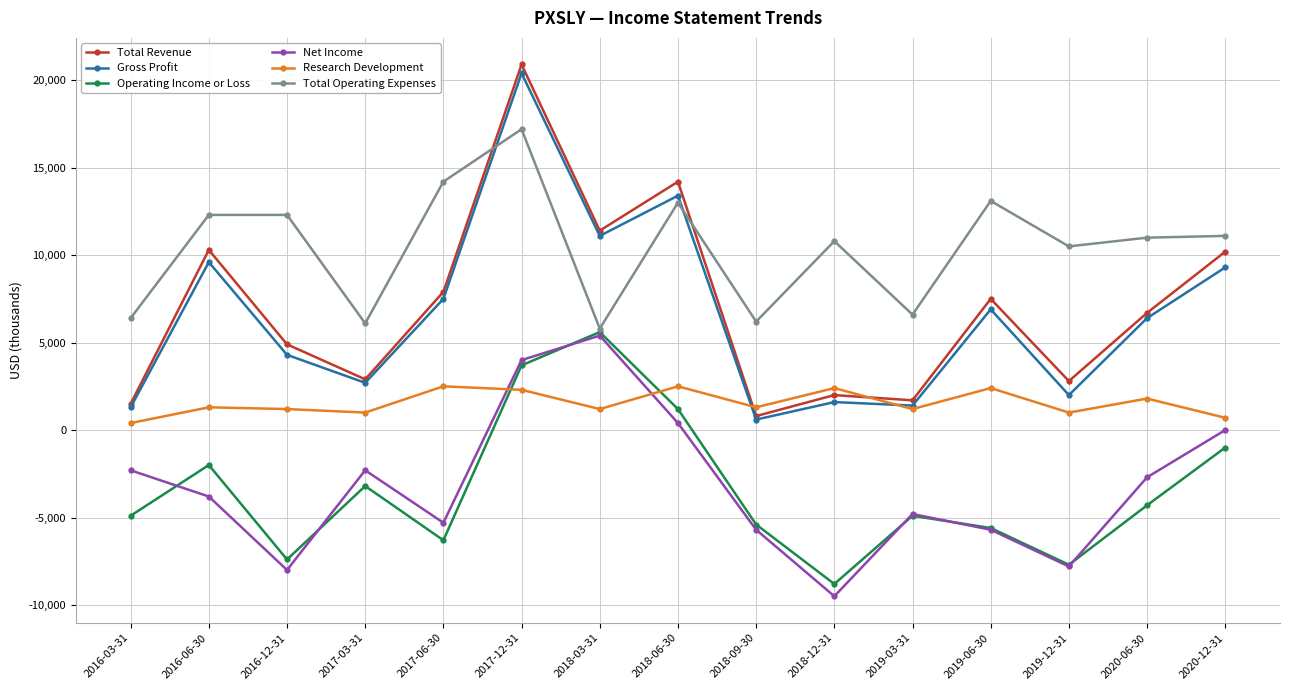

The value of Total Revenue at 2016-12-31 is 6747. True or false?

False